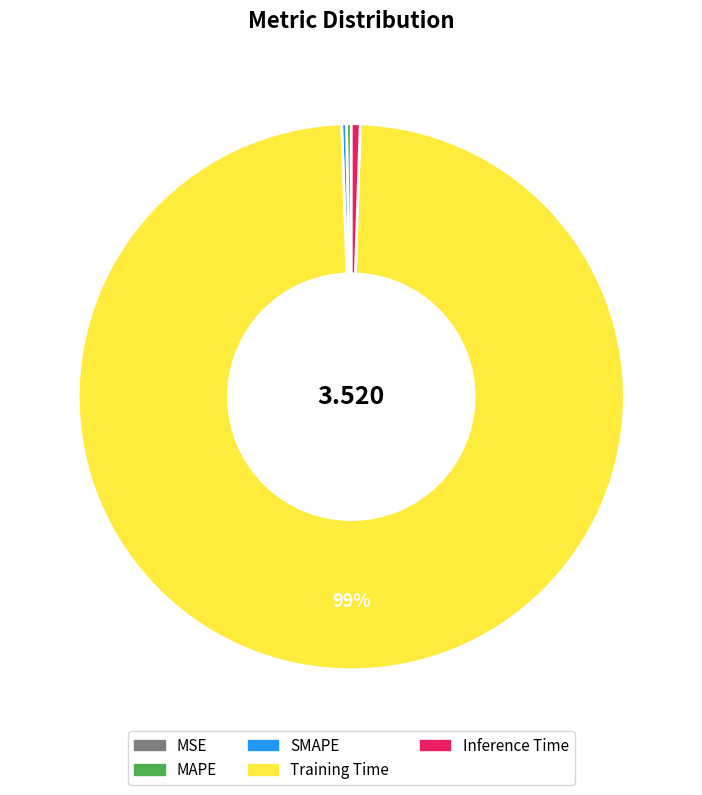

Which category accounts for the majority?

Training Time